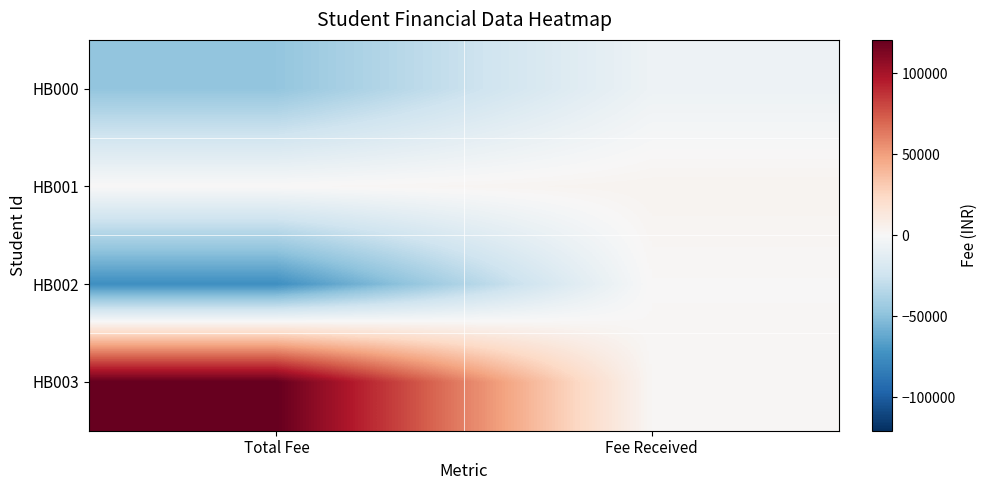

Which has a higher value, Total Fee or Fee Received?

Fee Received